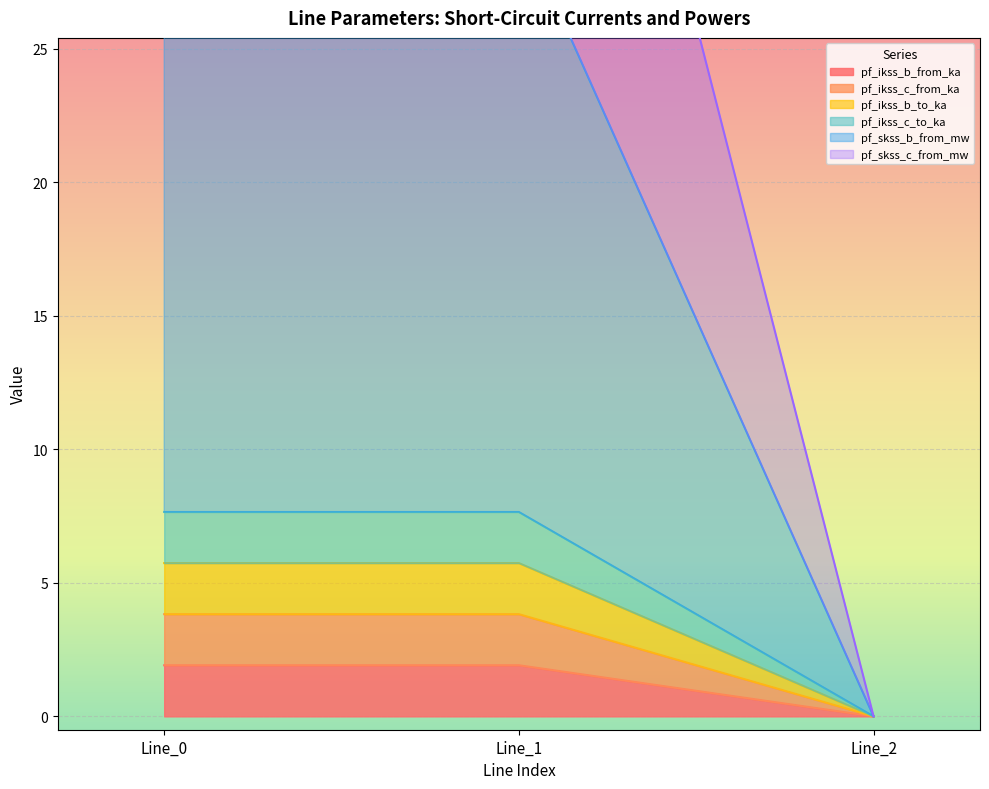

Is the value of pf_skss_c_from_mw at Line_1 greater than the value of pf_ikss_c_from_ka at Line_2?

Yes